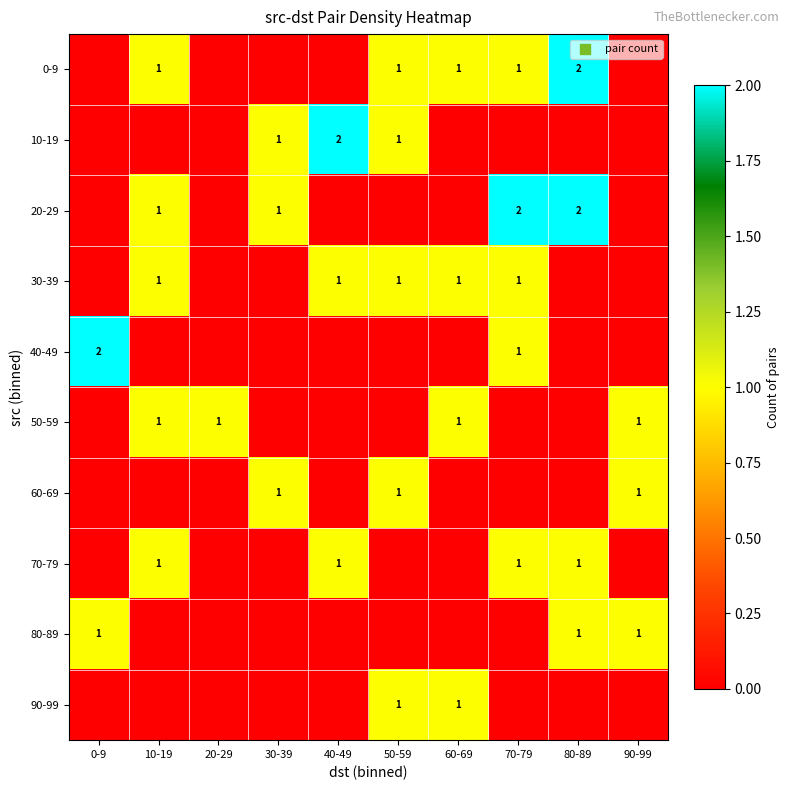

Is it true that 10-19 equals 0 at 40-49?

False